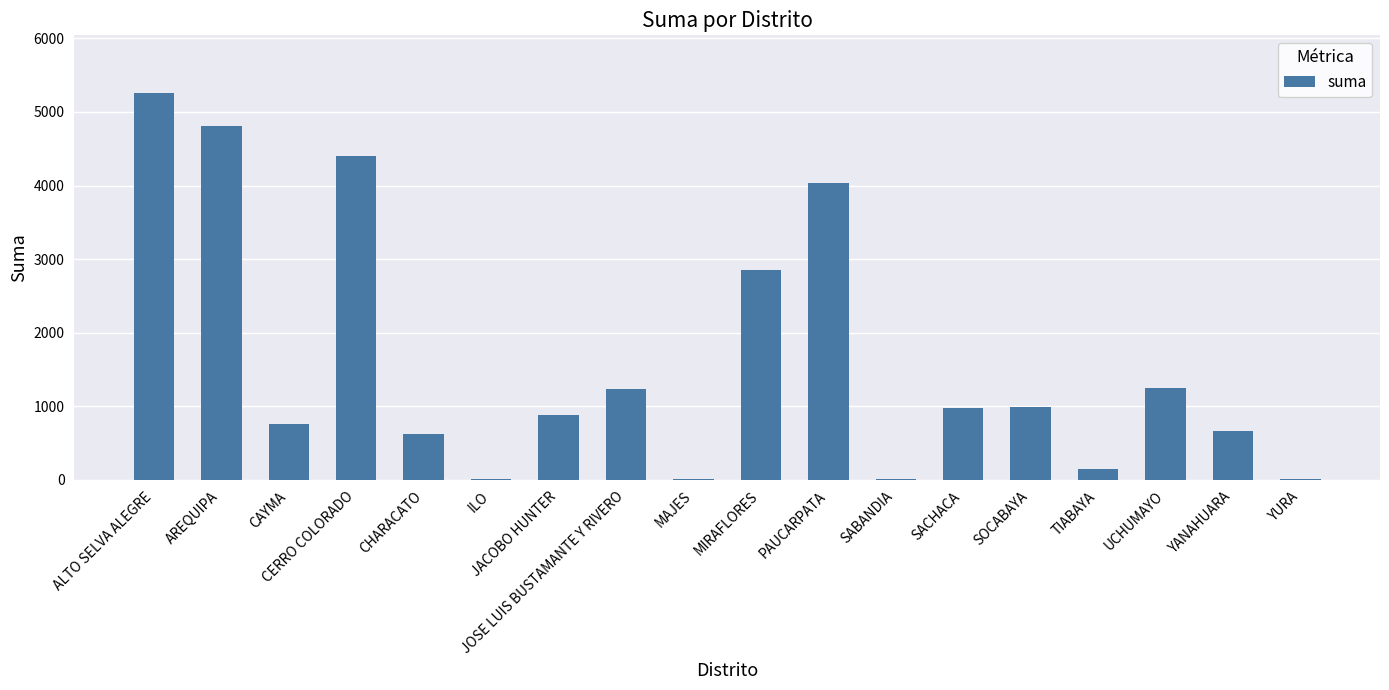

The value at ALTO SELVA ALEGRE is 5253.0. True or false?

True